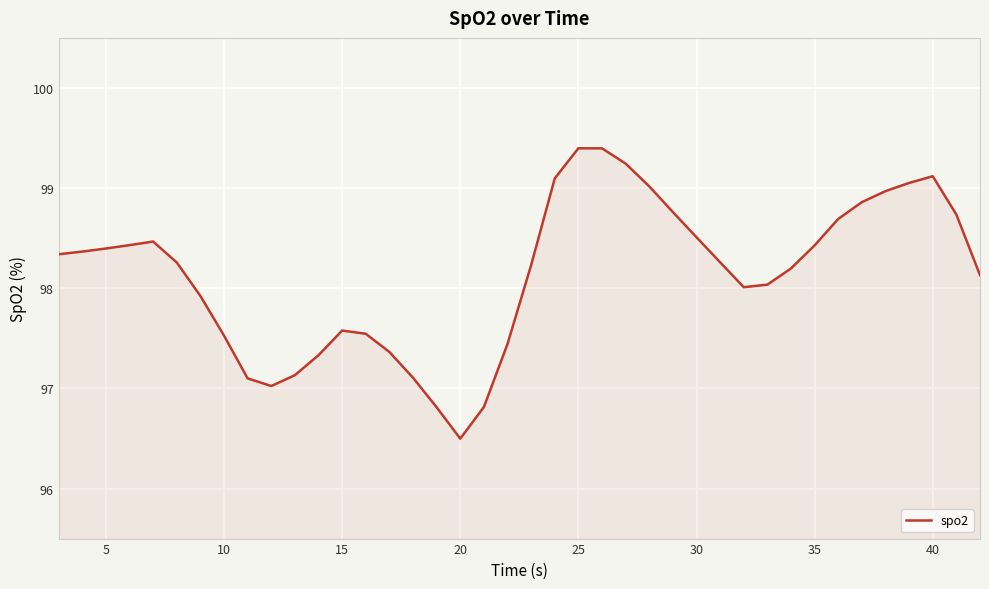

What is the smallest value displayed?

96.5